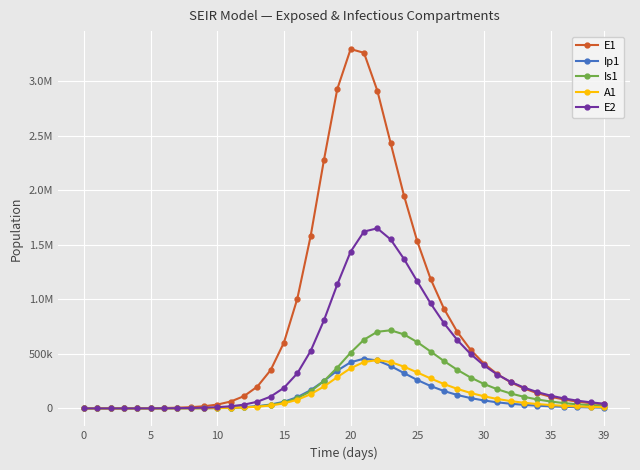

Does the chart have visible grid lines?

Yes